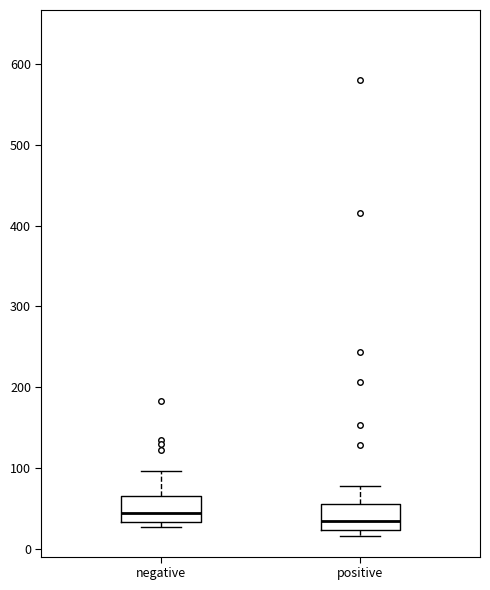

Reading left to right, read every box against the y-axis: the position of its median line, the range the box covers, and the ends of its whiskers. The values are not printed on the chart, so give them approximately, as read against the axis.

negative: median 40, box 30 to 60, whiskers 30 (just below the box's lower edge) to 100
positive: median 30, box 20 to 60, whiskers 20 (just below the box's lower edge) to 80